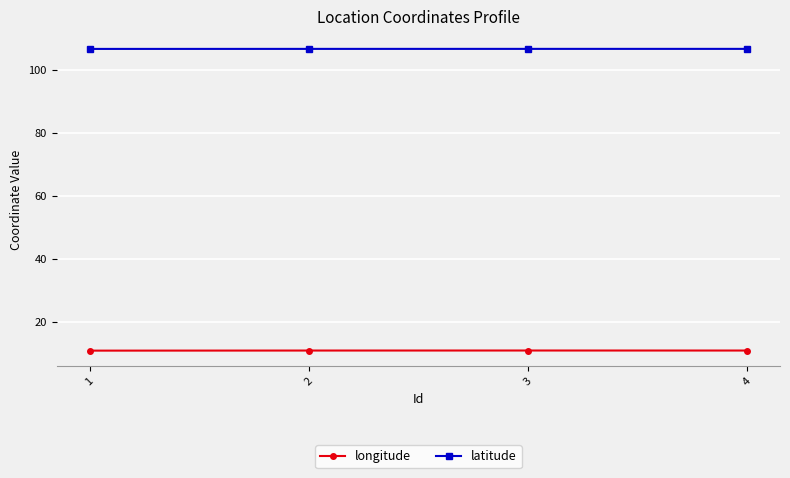

What is the lowest value of the latitude series?

106.7